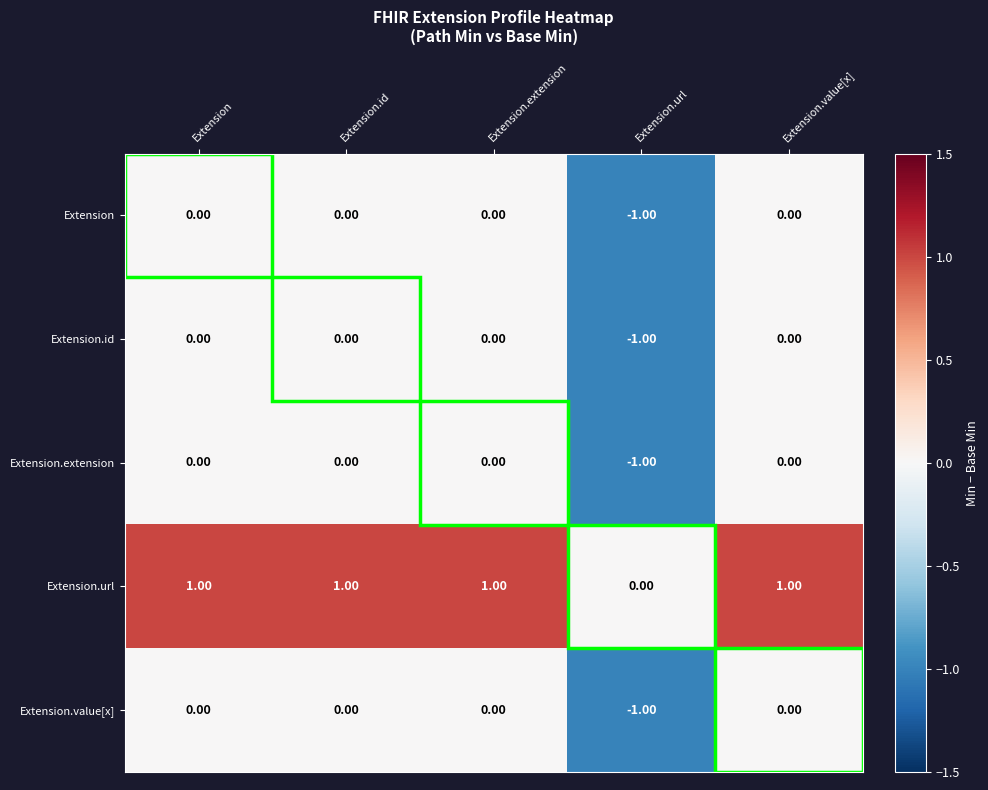

Which label corresponds to the smallest value in the chart?

Extension.url